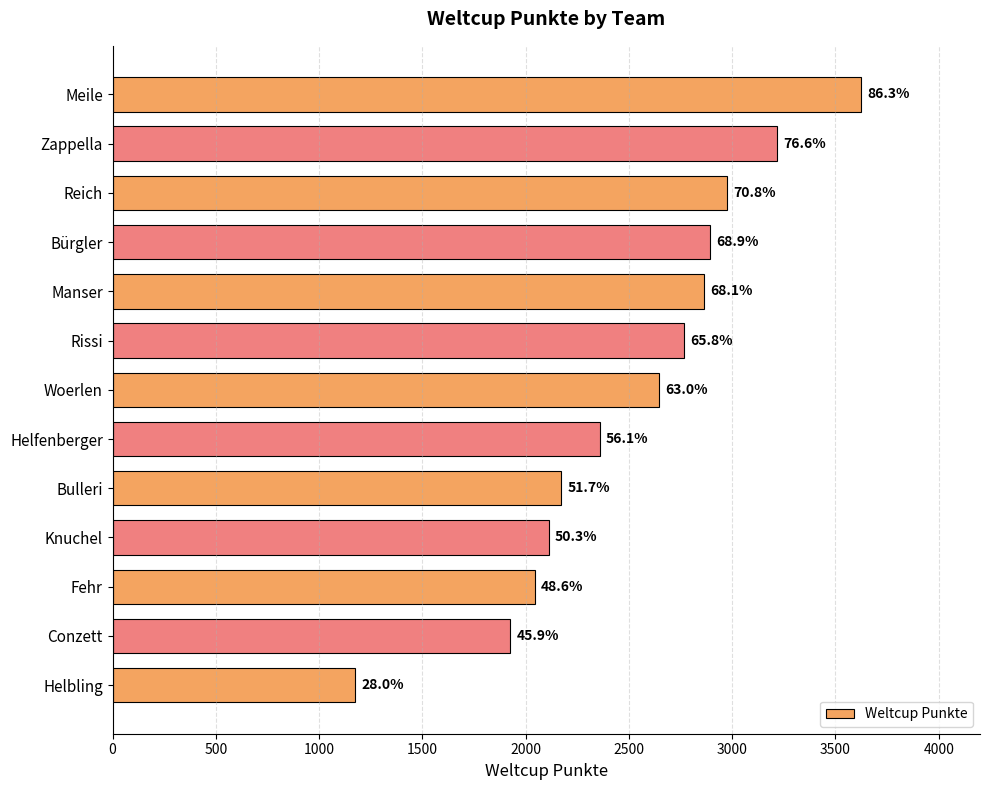

How many bars are there in total?

13